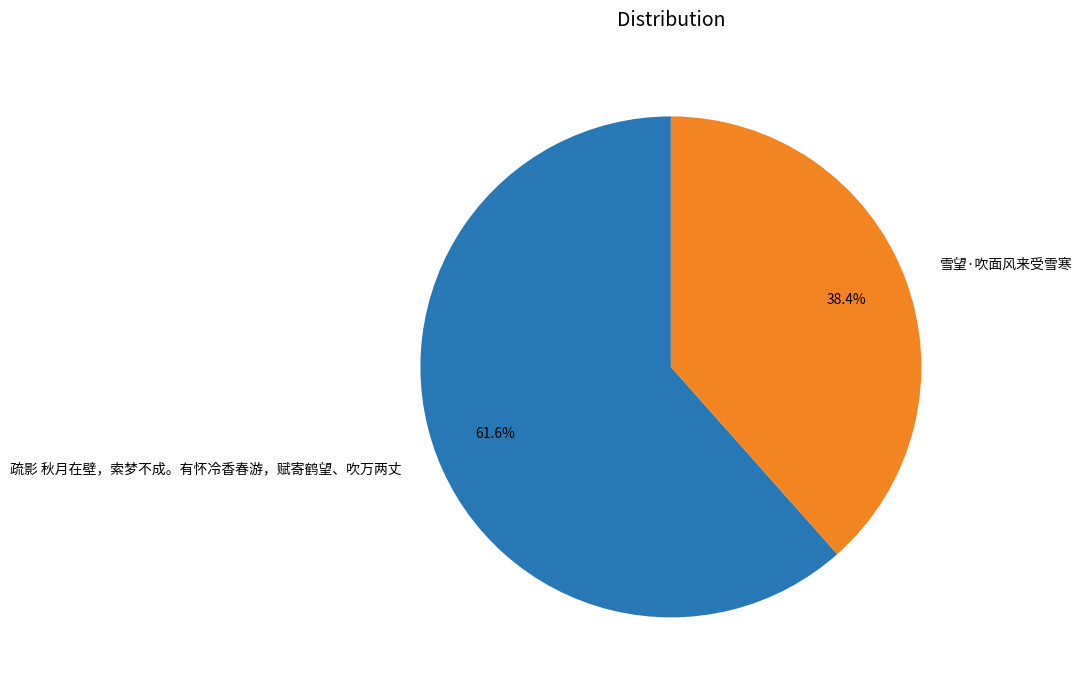

Approximately how many times larger is the value at 疏影 秋月在壁，索梦不成。有怀冷香春游，赋寄鹤望、吹万两丈 compared to 雪望·吹面风来受雪寒?

1.6